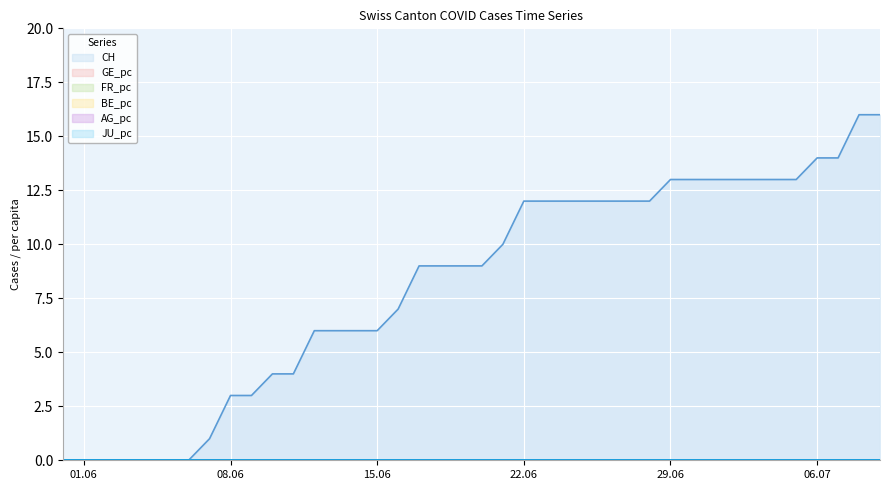

True or false: AG_pc and CH intersect in this chart.

False